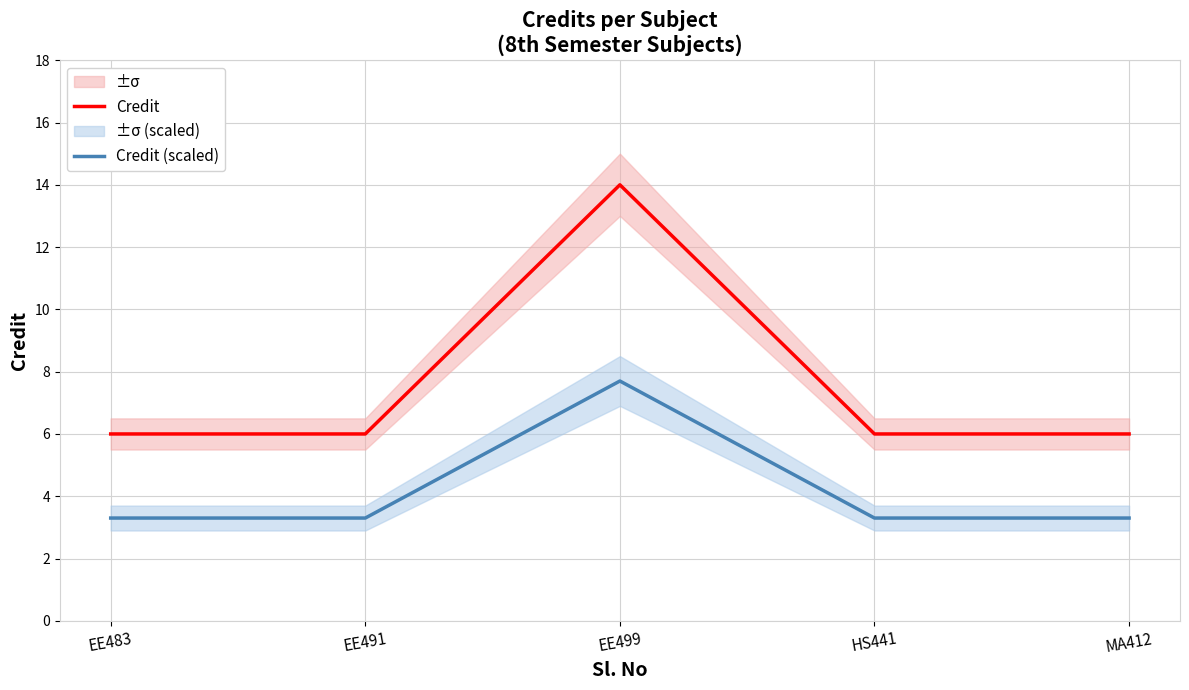

Between EE499 and HS441, which series saw the biggest shift?

Credit